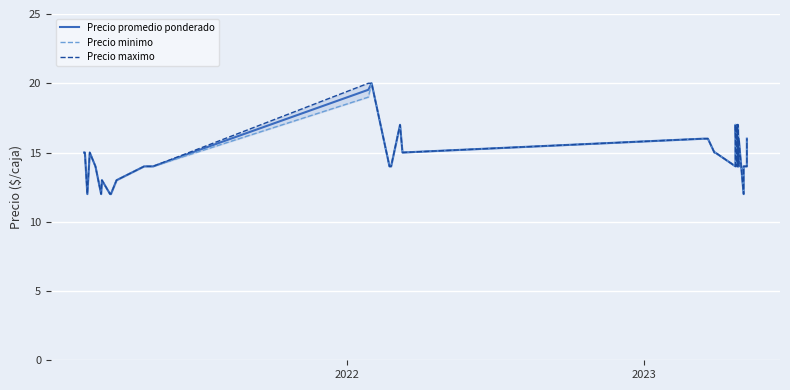

List the series in order of their overall mean, highest first.

Precio maximo, Precio promedio ponderado, Precio minimo